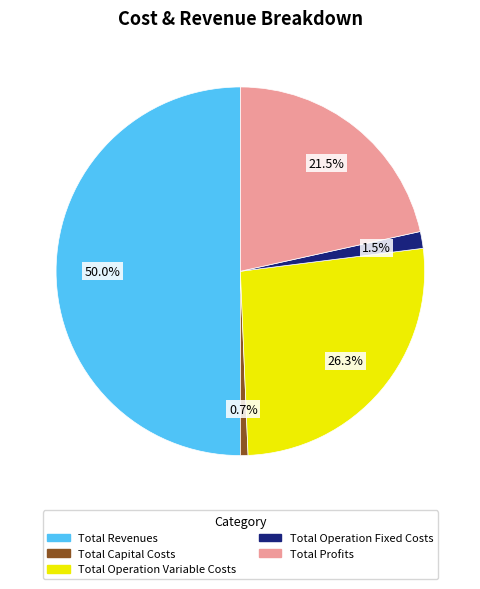

Which has a higher value, Total Operation Variable Costs or Total Capital Costs?

Total Operation Variable Costs